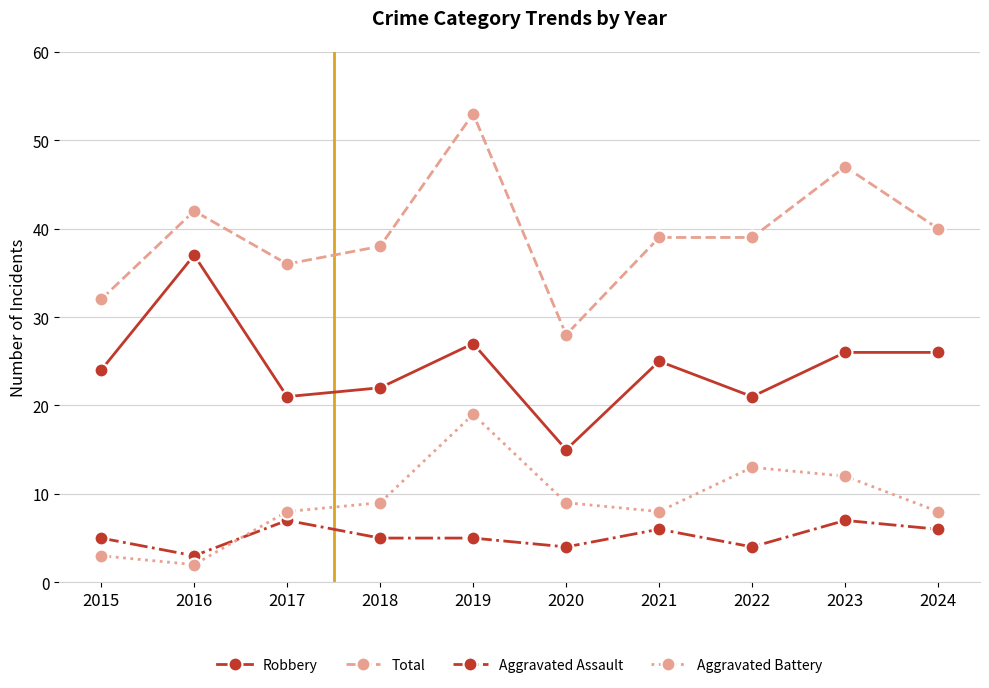

What is the highest value of the Aggravated Battery series?

19